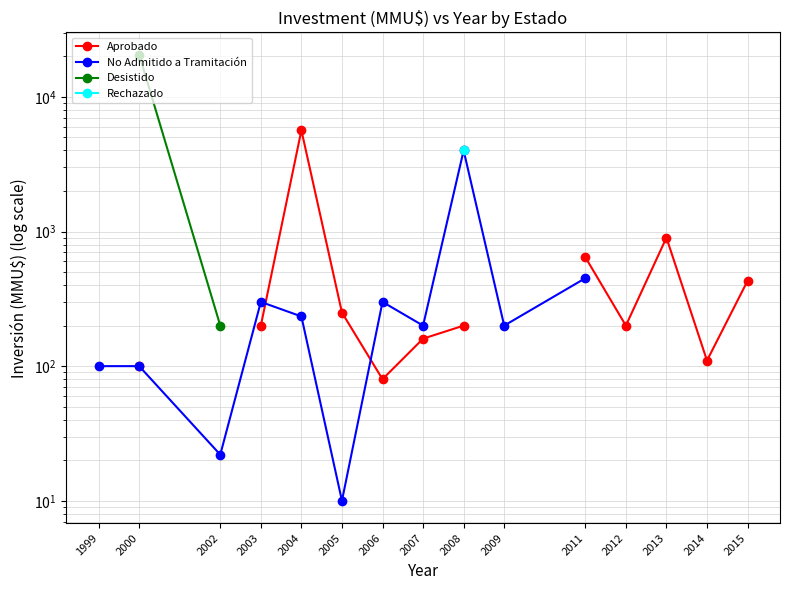

Count the number of categories in the chart.

15